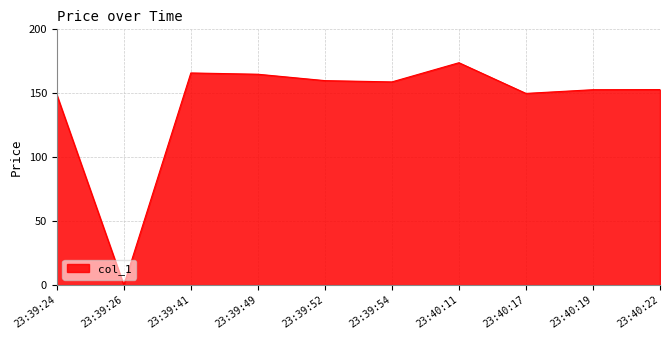

What is the ratio of the value at 23:40:19 to the value at 23:39:54?

1.0